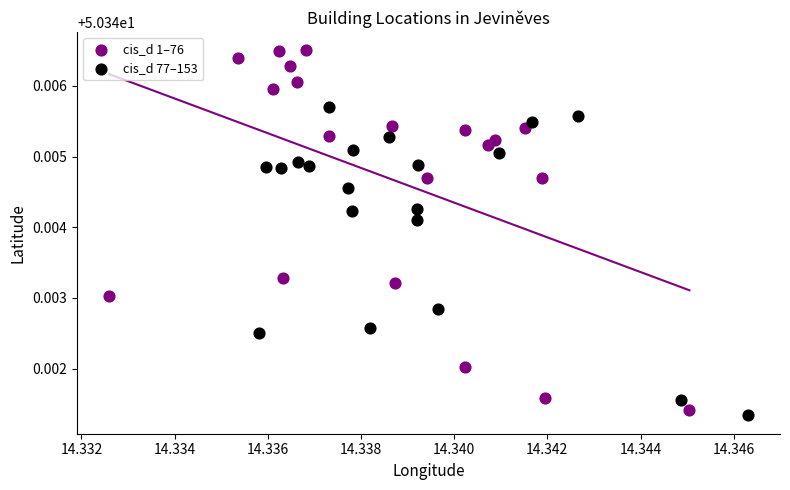

What are all the series names shown in the legend?

cis_d 1–76, cis_d 77–153